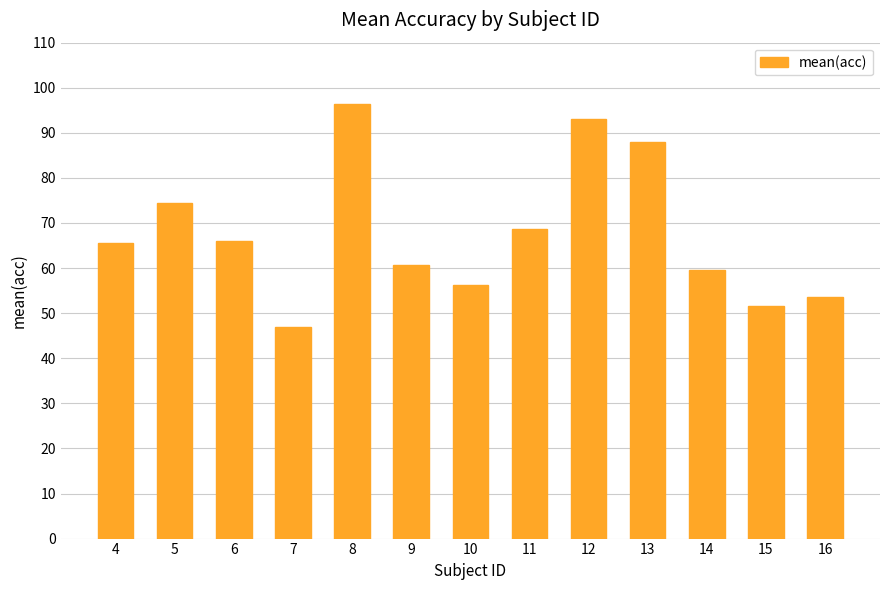

What is the difference between the maximum and second lowest values?

44.8